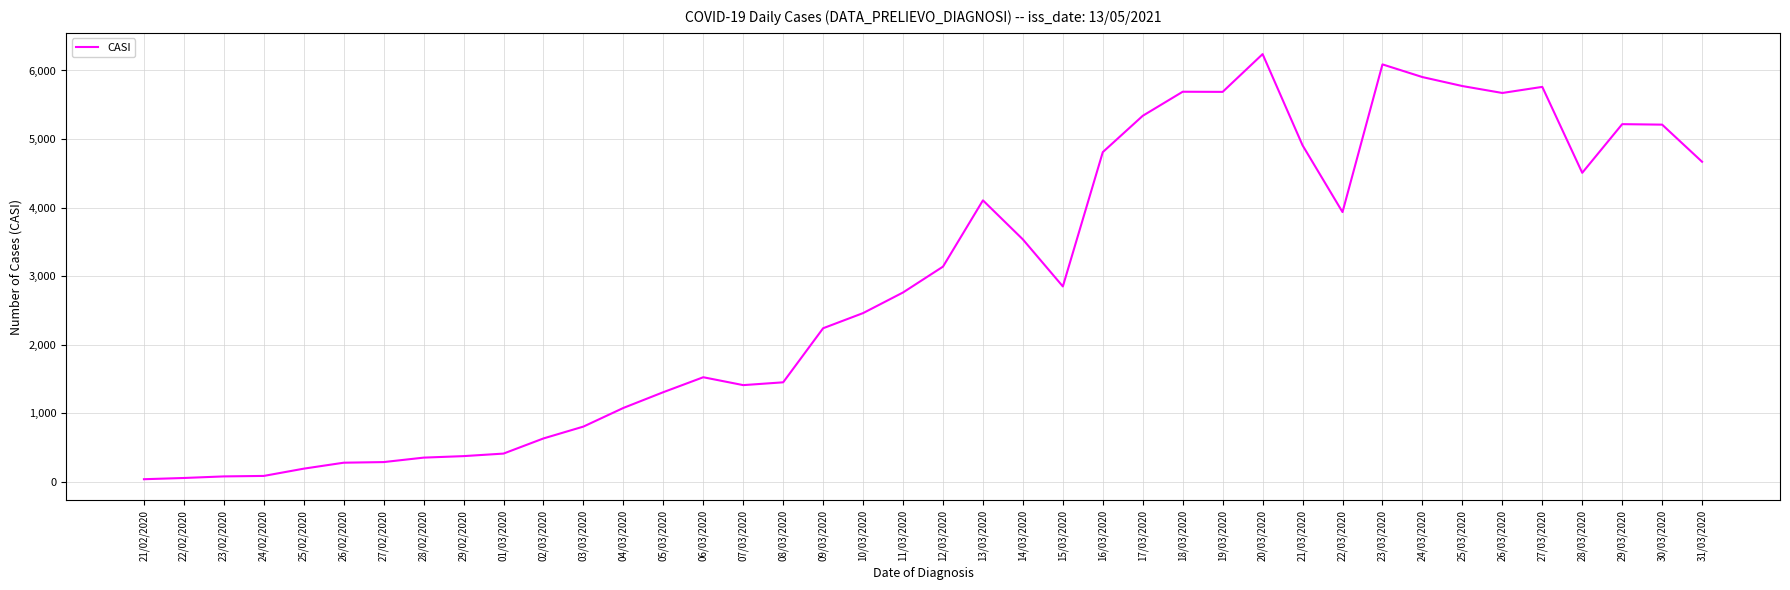

What is the difference between the maximum and minimum values?

6203